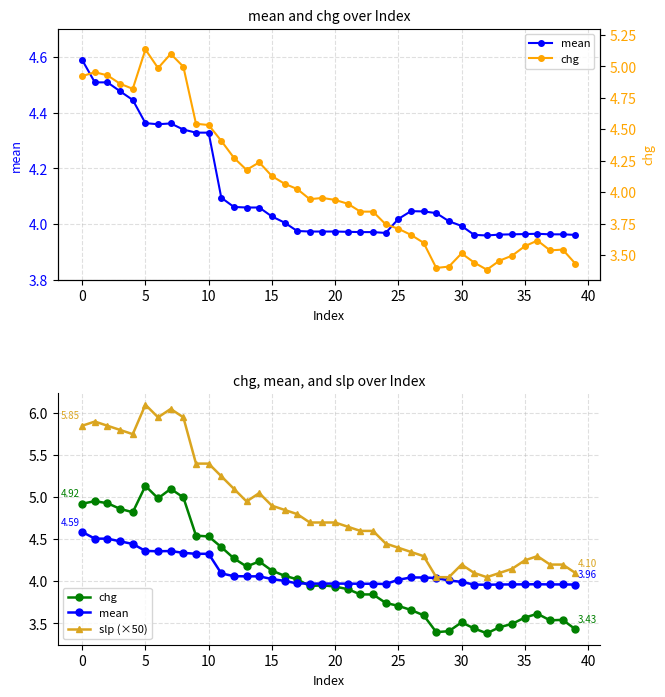

Is the value of slp (×50) at 21 greater than the value of mean at 27?

Yes